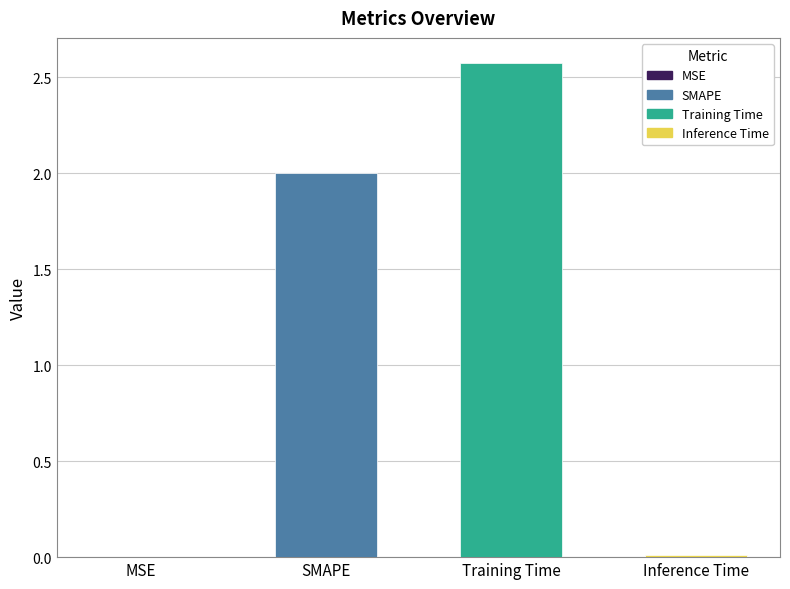

Where is the data nearest to the value 1?

Inference Time